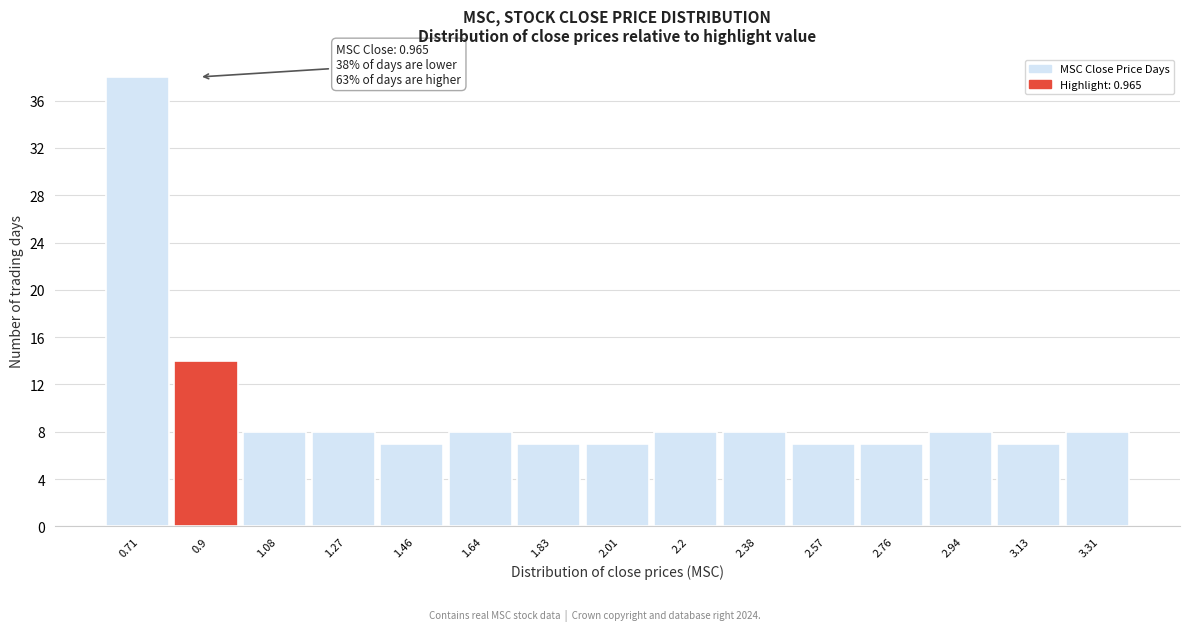

Reading left to right, transcribe all the data shown in this chart.

0.71=38	0.9=14	1.08=8	1.27=8	1.46=7	1.64=8	1.83=7	2.01=7	2.2=8	2.38=8	2.57=7	2.76=7	2.94=8	3.13=7	3.31=8